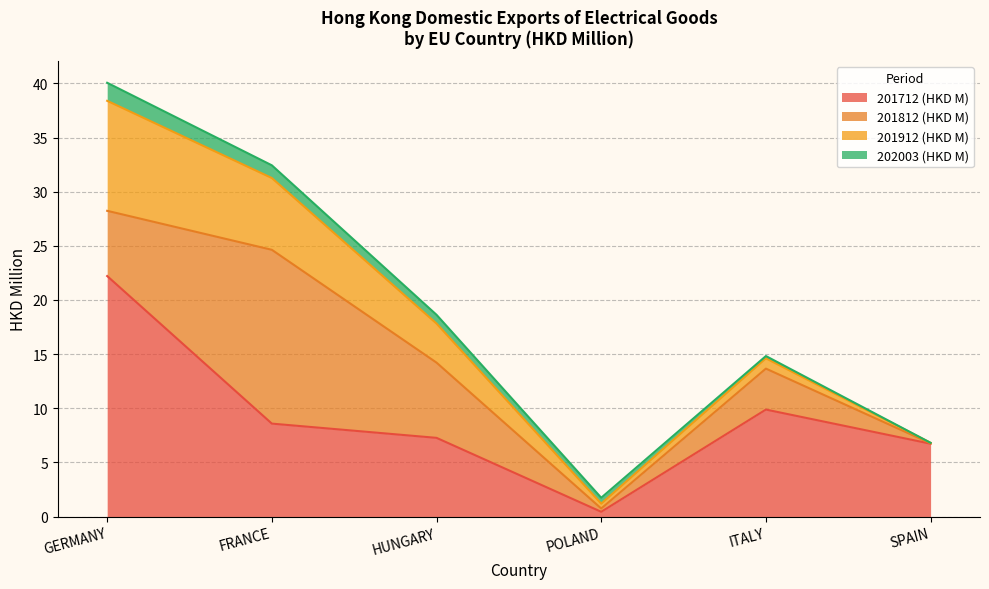

How many data points does each series have?

6